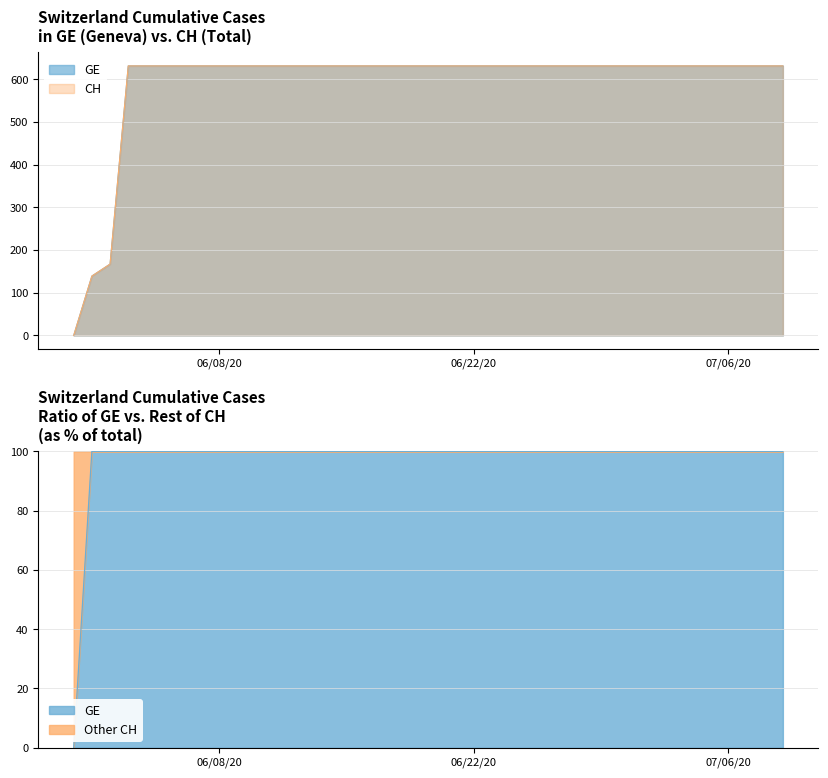

Is the value of GE at 2020-06-28 greater than the value of CH at 2020-06-05?

No